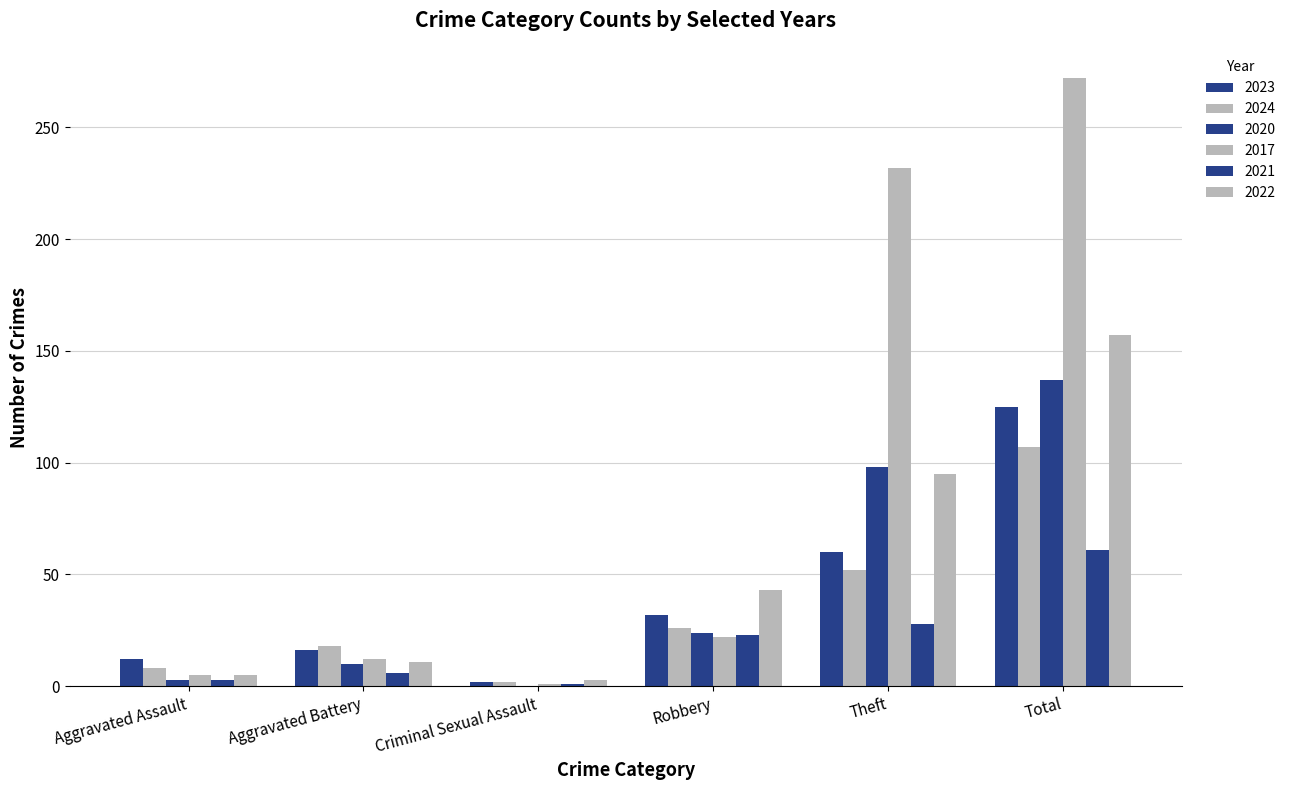

Reading right to left, what are all the values shown in this chart?

2023: 125	60	32	2	16	12
2024: 107	52	26	2	18	8
2020: 137	98	24	0	10	3
2017: 272	232	22	1	12	5
2021: 61	28	23	1	6	3
2022: 157	95	43	3	11	5